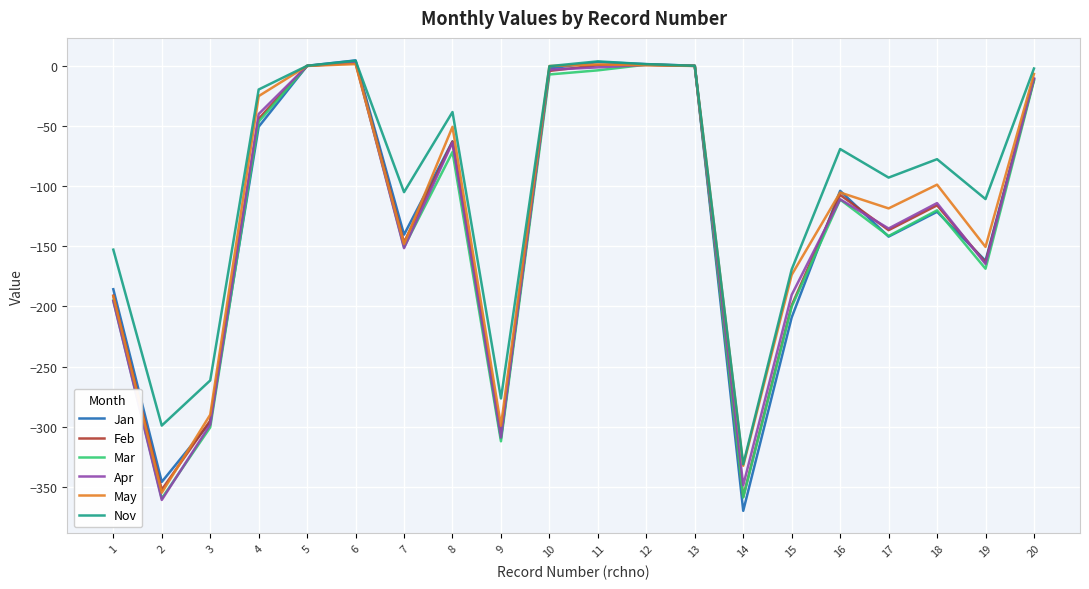

Is it true that Nov equals -169.2 at 15?

True